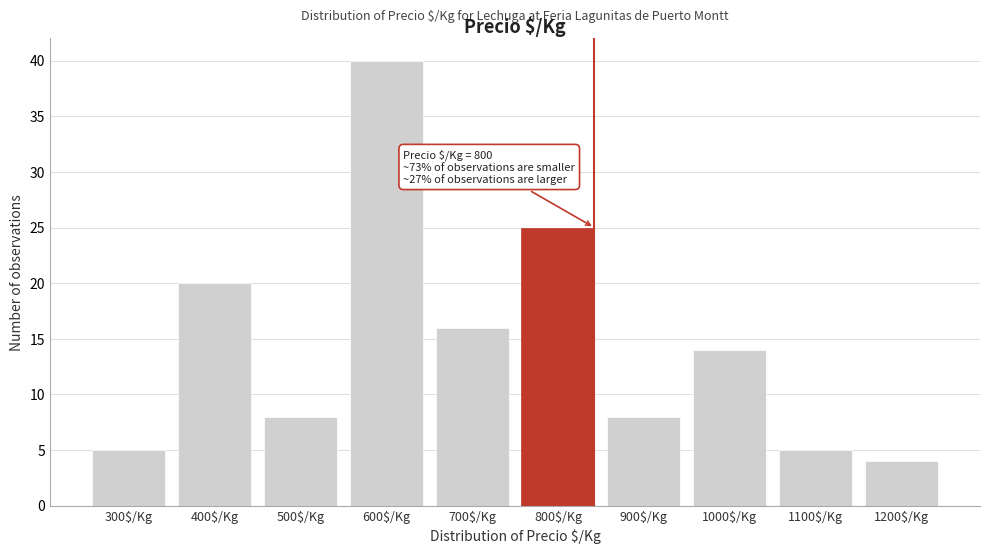

Reading left to right, what are all the values shown in this chart?

5	20	8	40	16	25	8	14	5	4